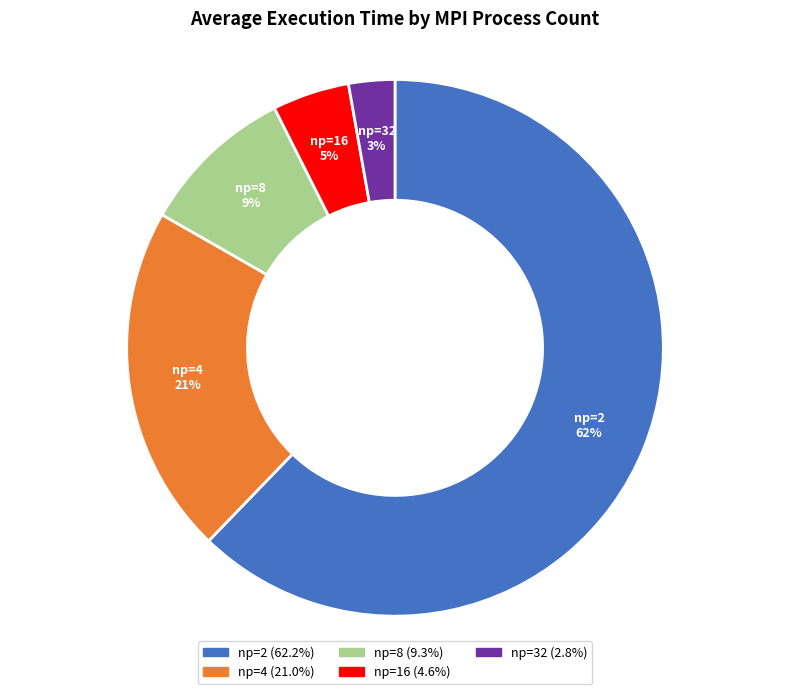

To the nearest percent, what is the difference between the np=4 and np=8 slice percentages?

12%